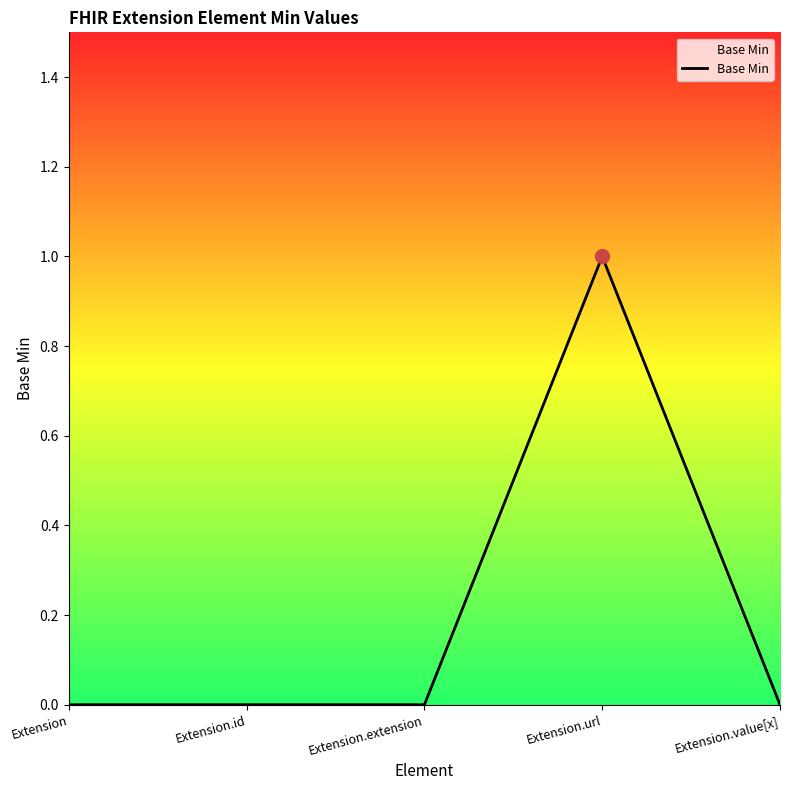

Between Extension.extension and Extension.url, which is larger?

Extension.url